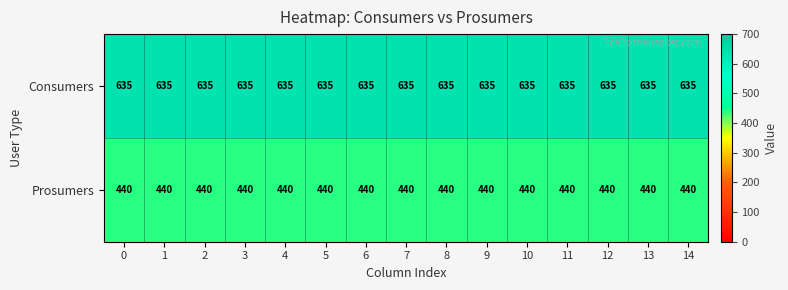

What is the difference between the highest and lowest values at 6?

195